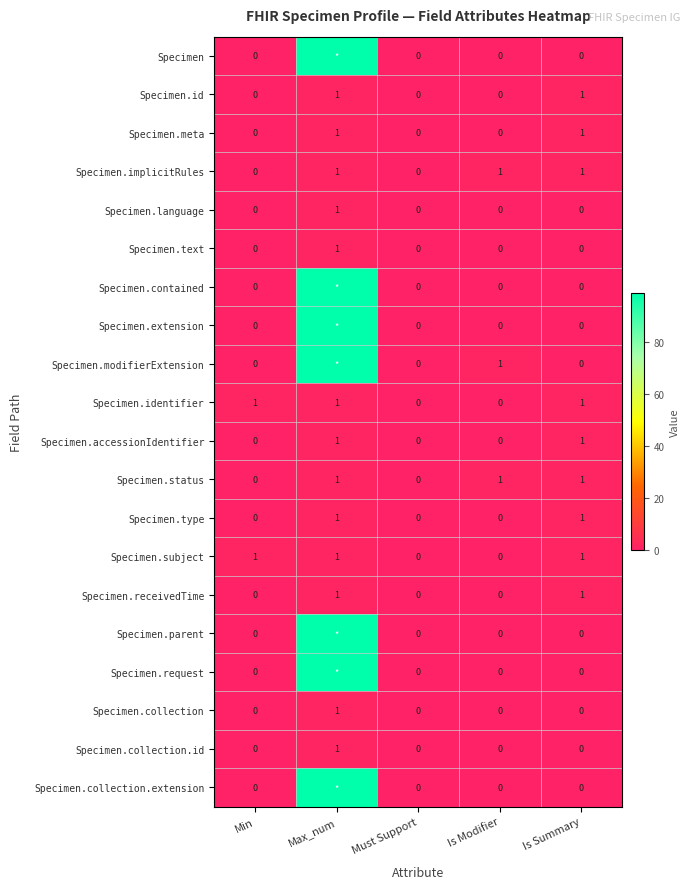

Which label corresponds to the smallest value in the chart?

Min